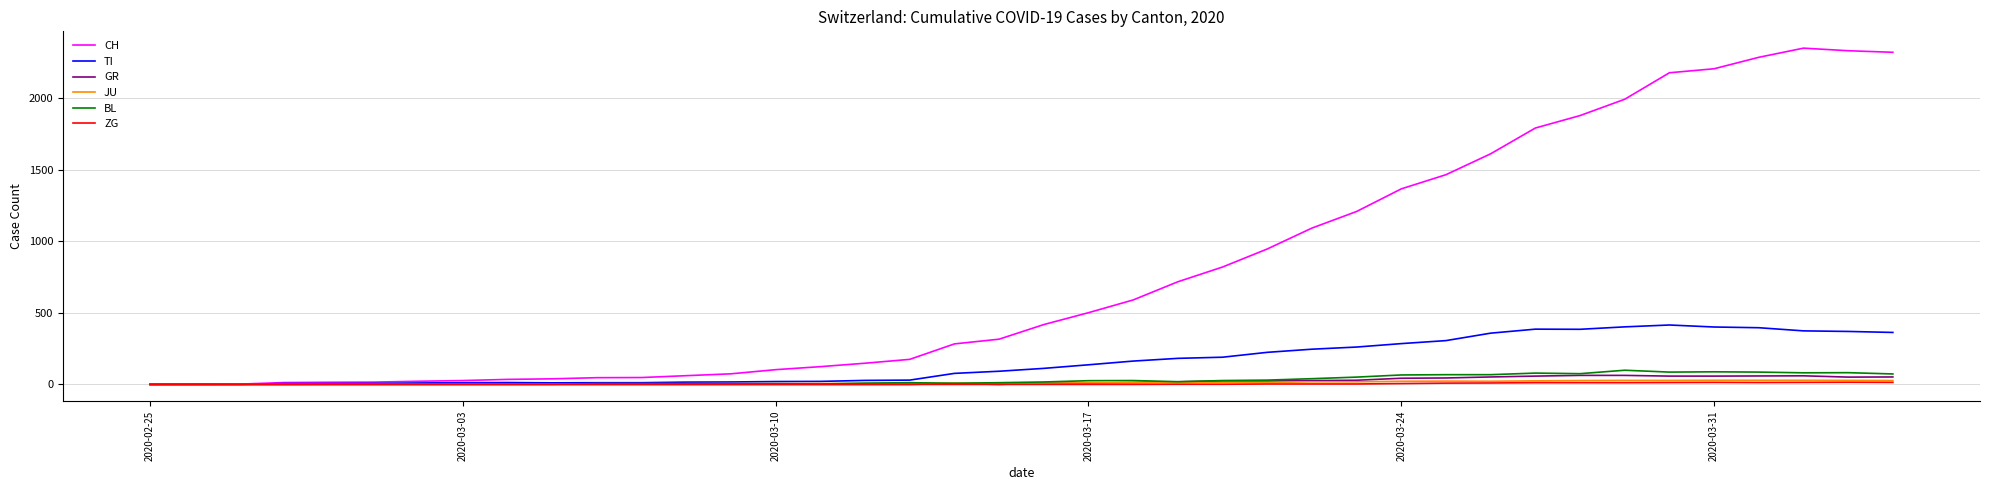

Which series has the largest range (max minus min)?

CH